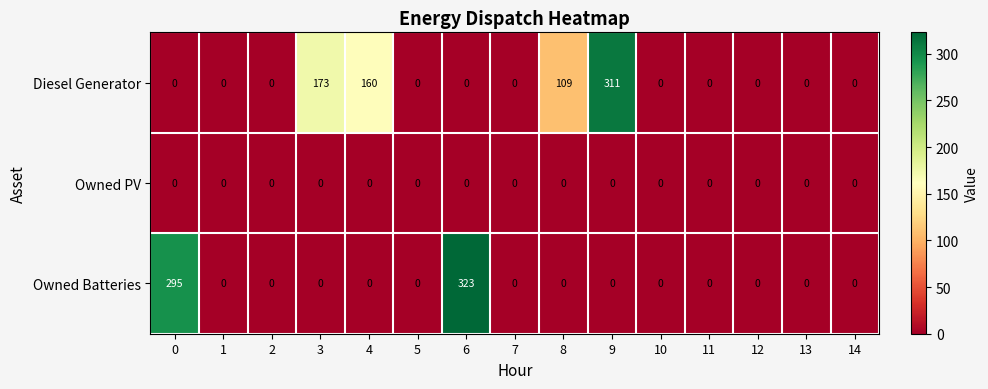

Which series has the widest spread of values?

Owned Batteries